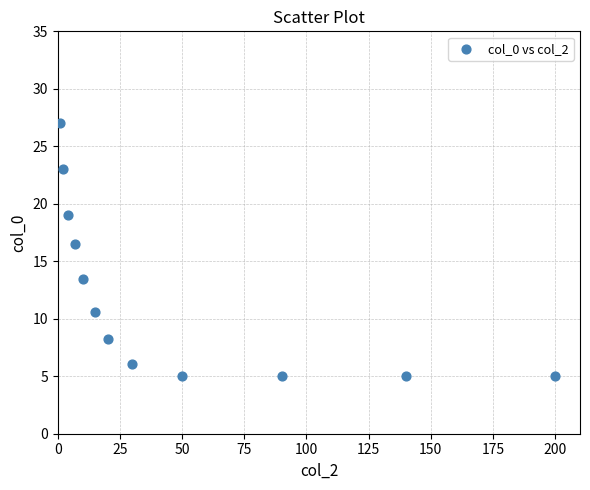

What Y value in the scatter plot is closest to 16?

16.5